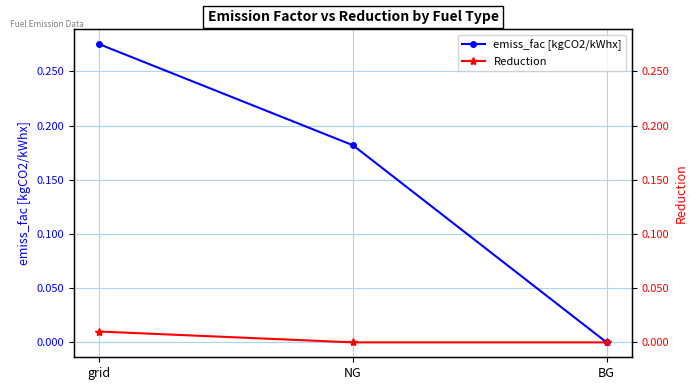

The value of emiss_fac [kgCO2/kWhx] at BG is 0.0. True or false?

True